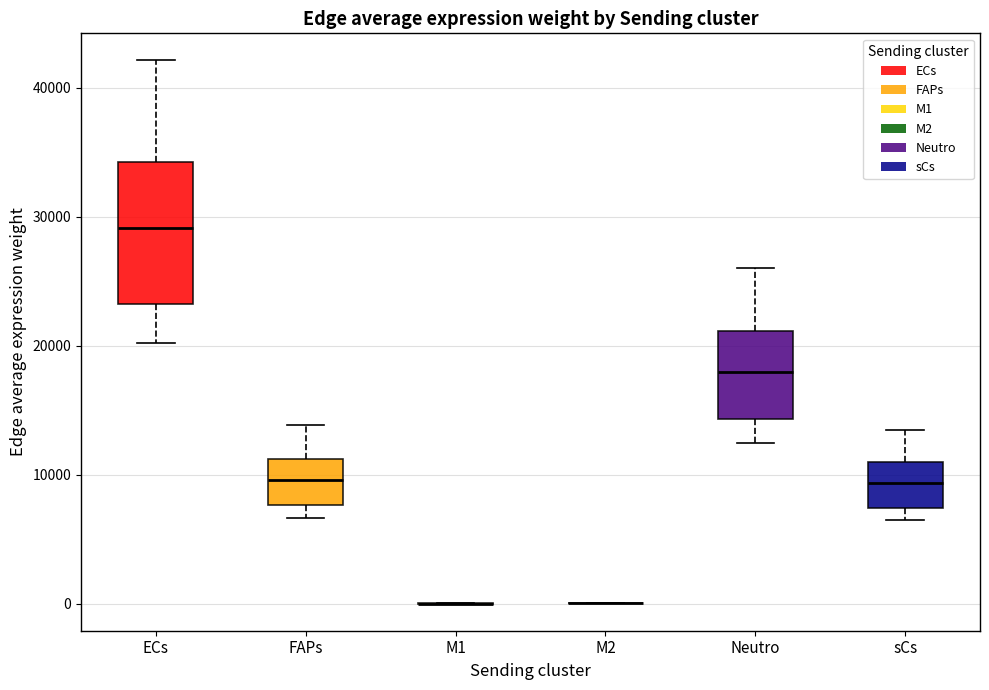

Which box is the tallest, from its lower edge to its upper edge?

ECs